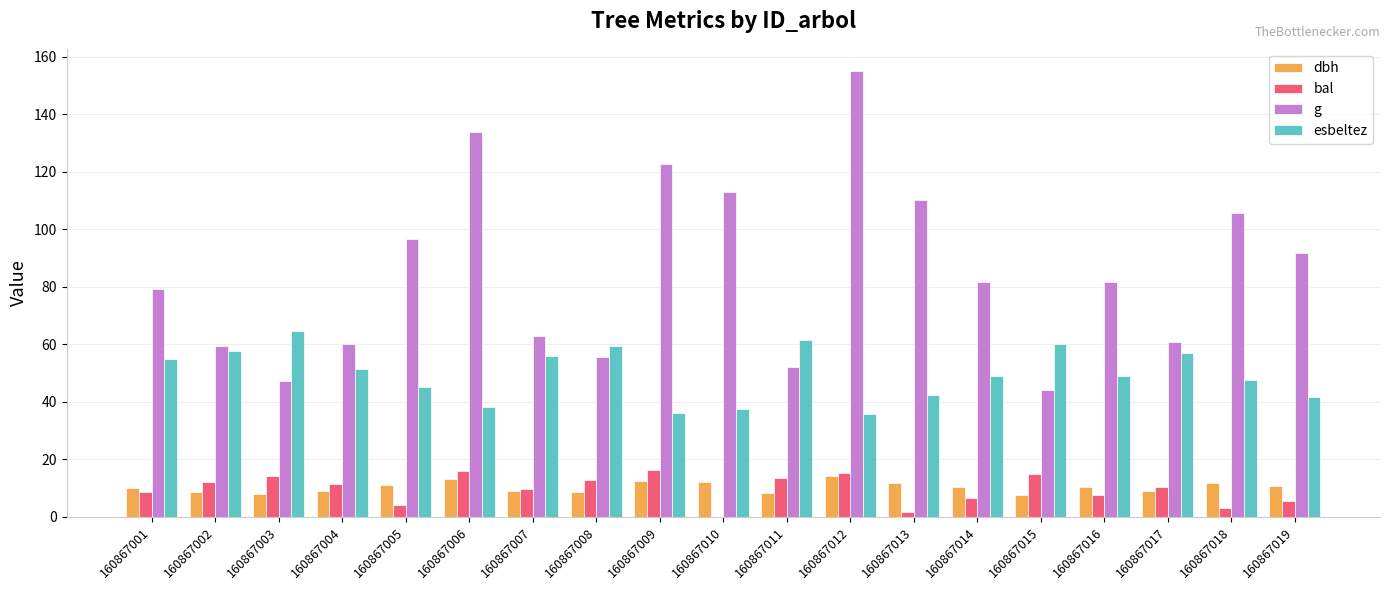

What is the approximate value of bal at 160867008?

12.8